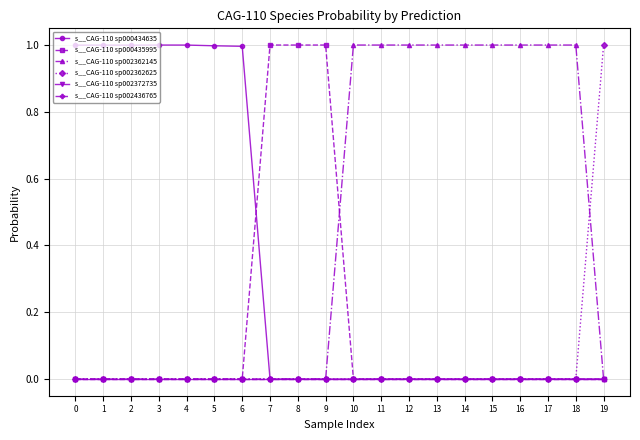

Rank the series by their maximum value, from highest to lowest.

s__CAG-110 sp000435995, s__CAG-110 sp002362145, s__CAG-110 sp002362625, s__CAG-110 sp000434635, s__CAG-110 sp002372735, s__CAG-110 sp002436765